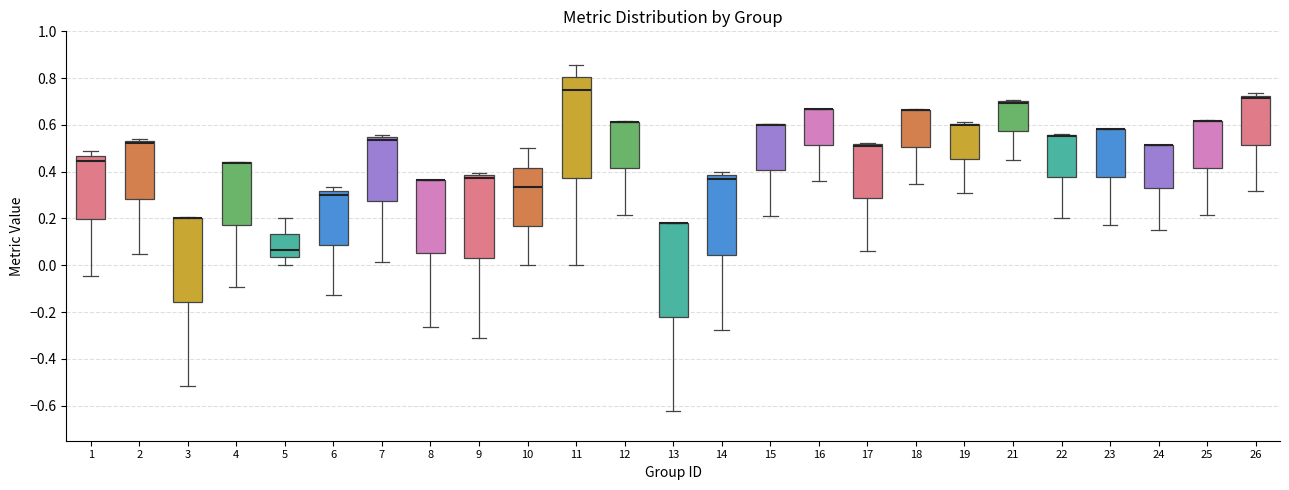

Which box is the tallest, from its lower edge to its upper edge?

11